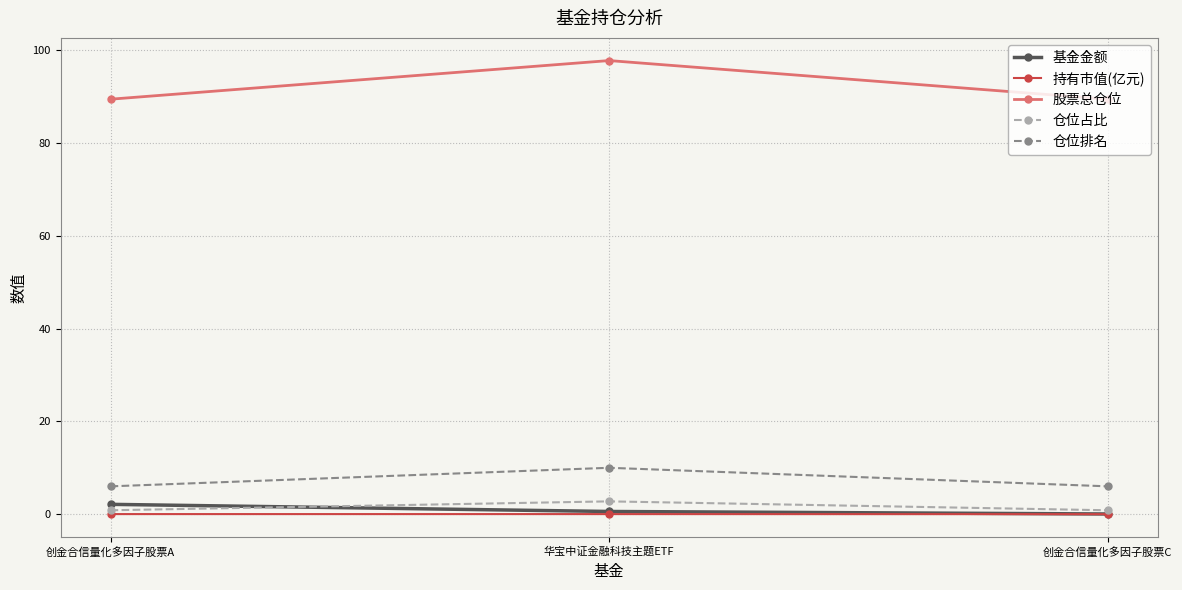

The 持有市值(亿元) series shows 0.0 at 华宝中证金融科技主题ETF. True or false?

True